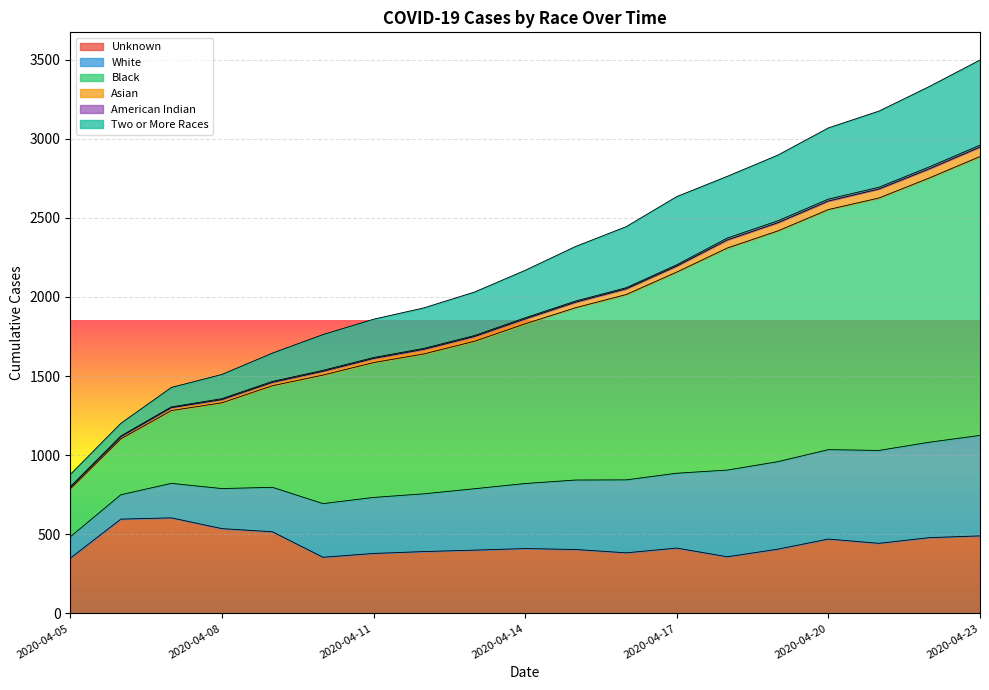

Is the value of Black at 2020-04-07 greater than the value of Unknown at 2020-04-20?

Yes